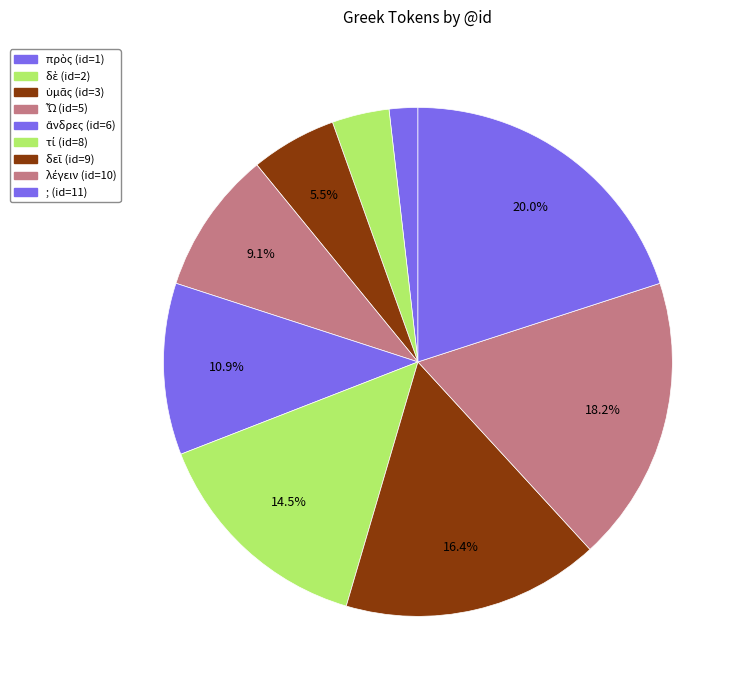

What is the smallest slice in the pie chart?

πρὸς